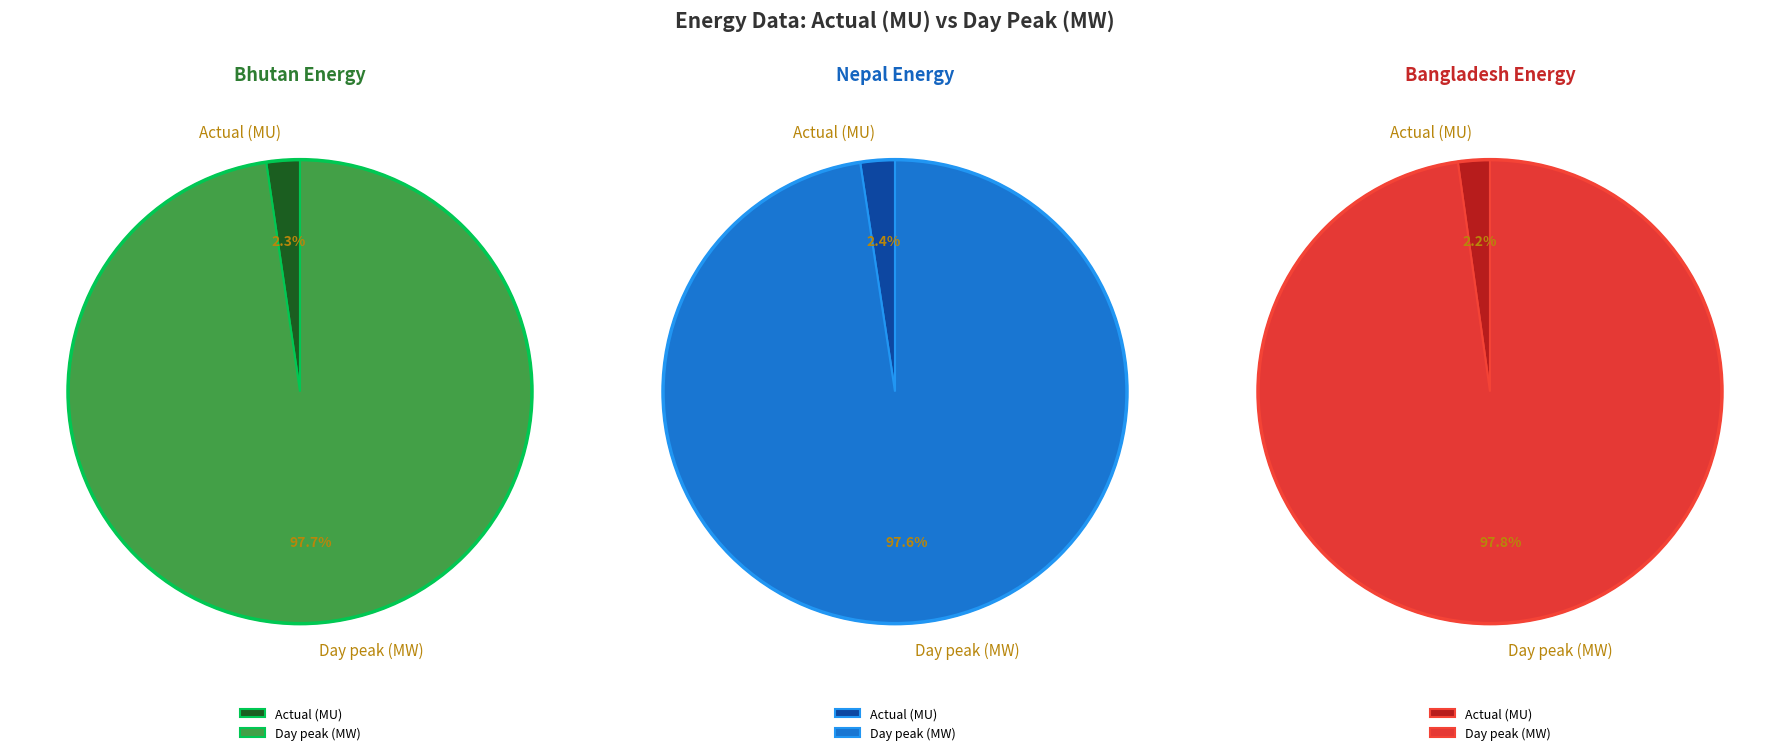

Which series has the largest range (max minus min)?

Bhutan